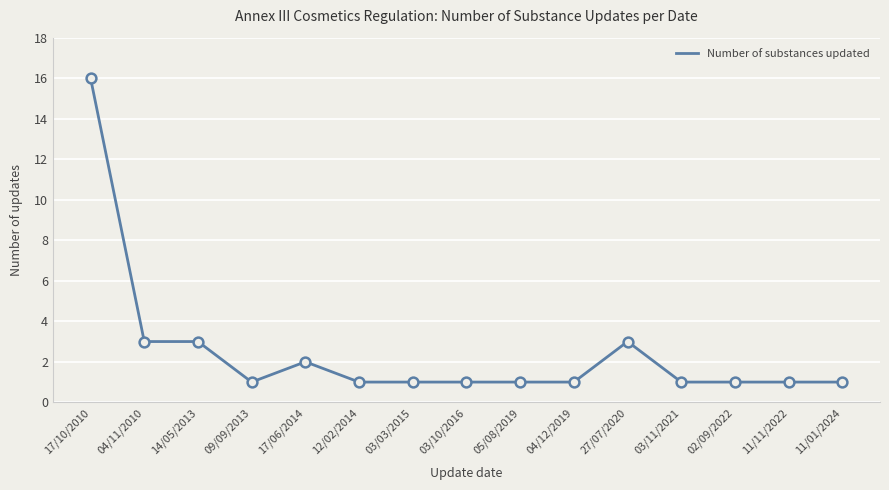

Between 14/05/2013 and 03/10/2016, which is larger?

14/05/2013